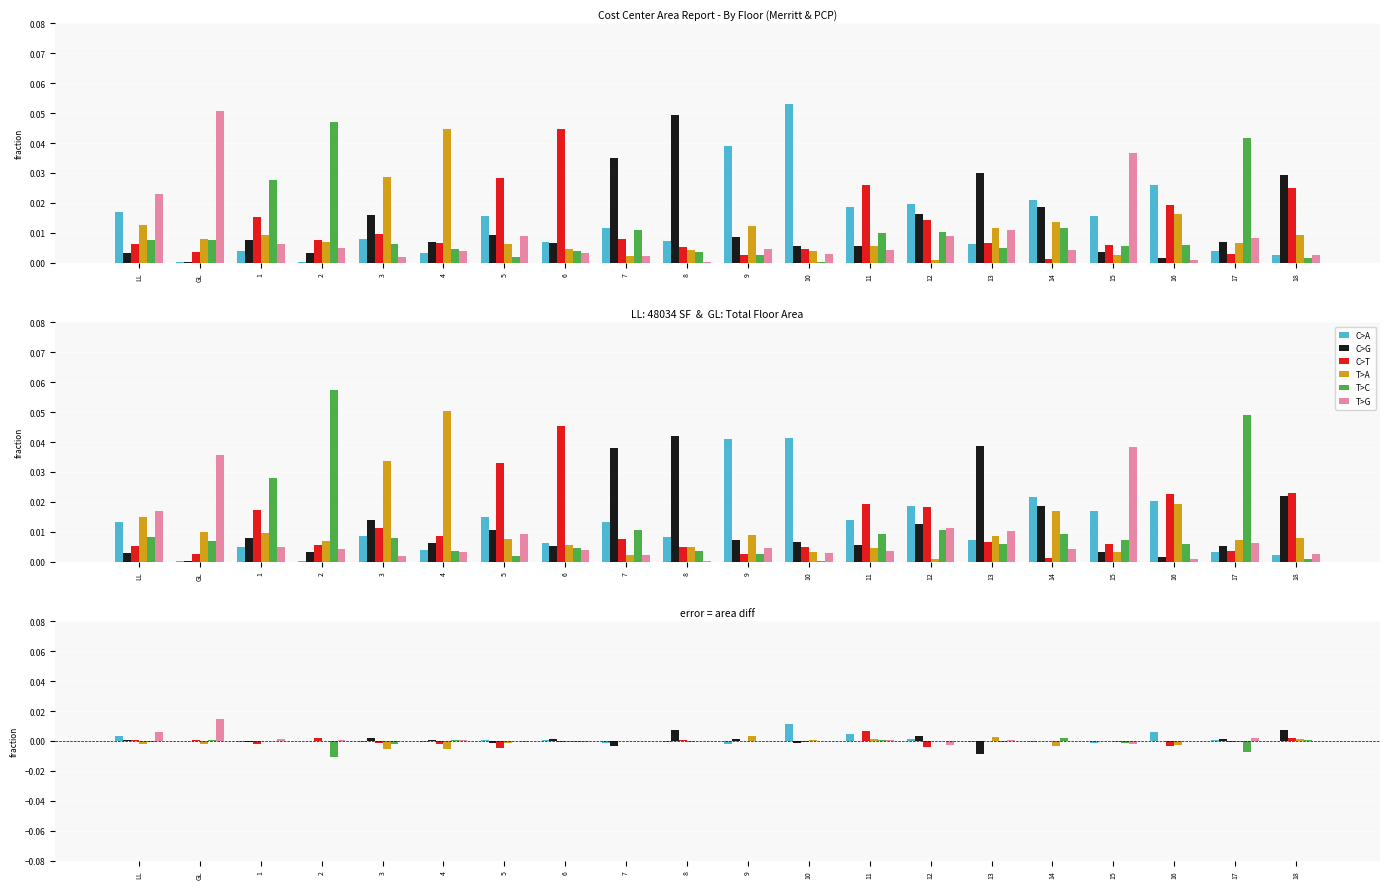

At which category is the sum across all series the highest?

GL